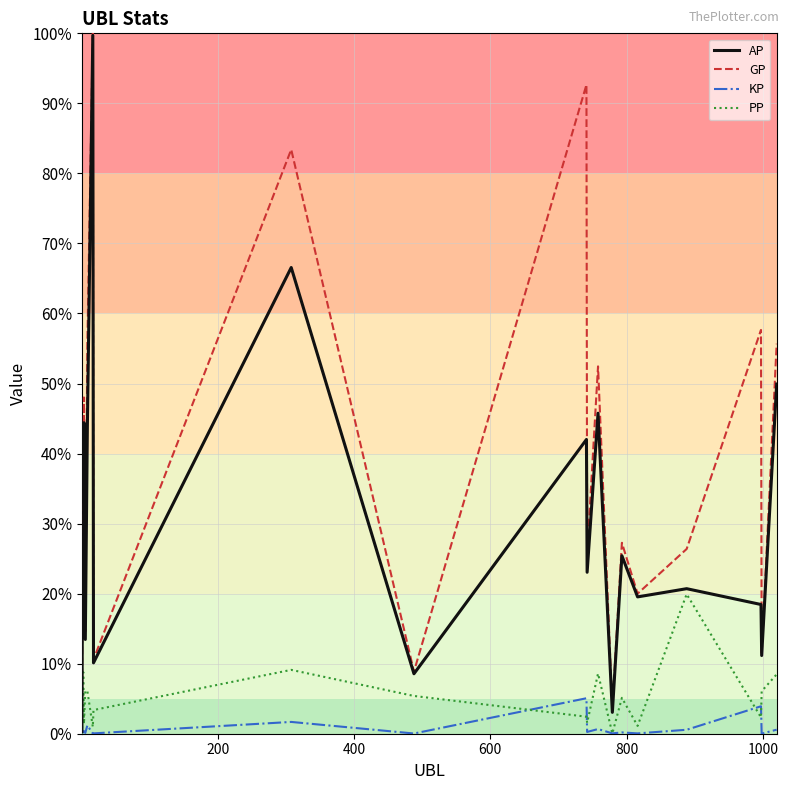

What is the highest value of the KP series?

5.1